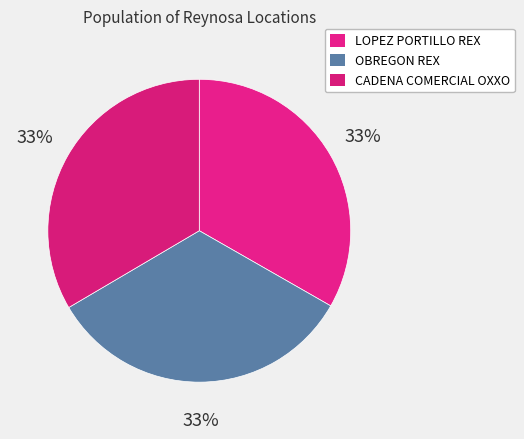

How many slices are in this pie chart?

3